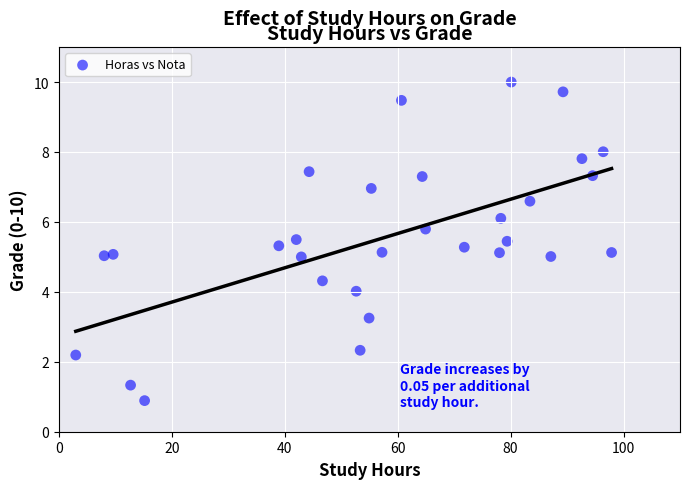

What is the range of Y values (max minus min)?

9.1